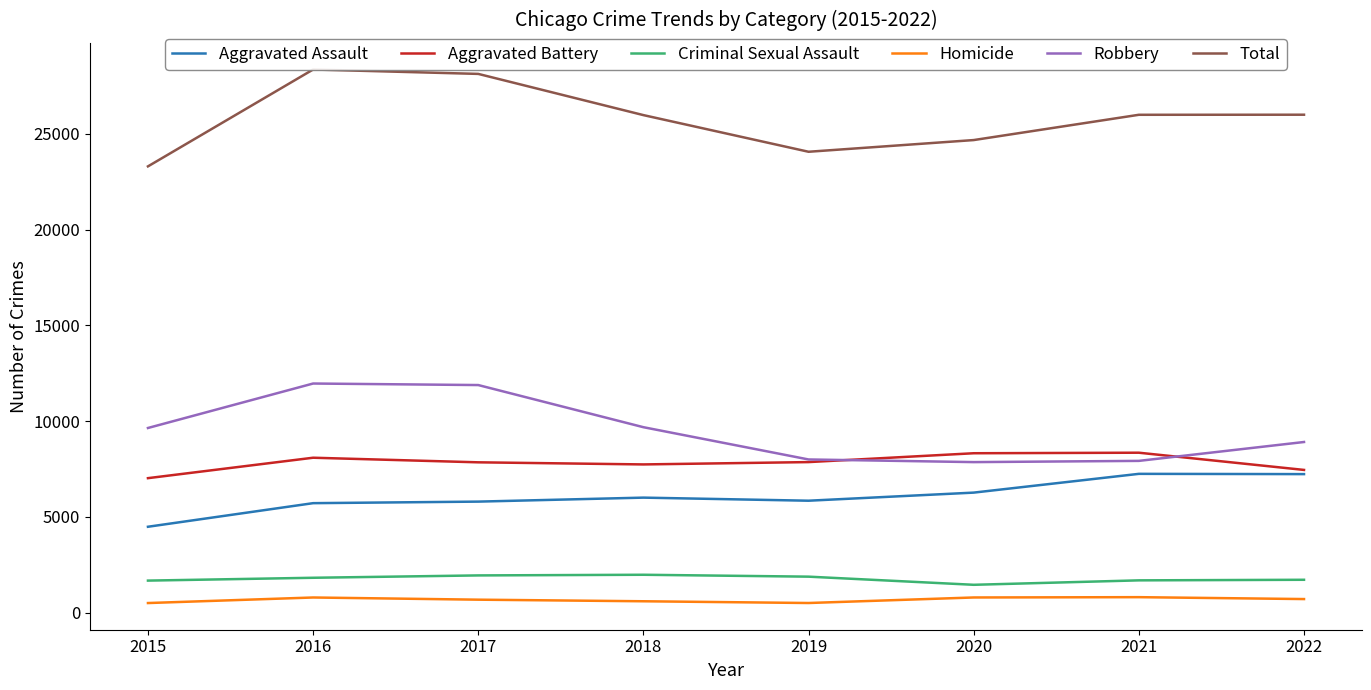

At which label does Homicide reach its minimum?

2015